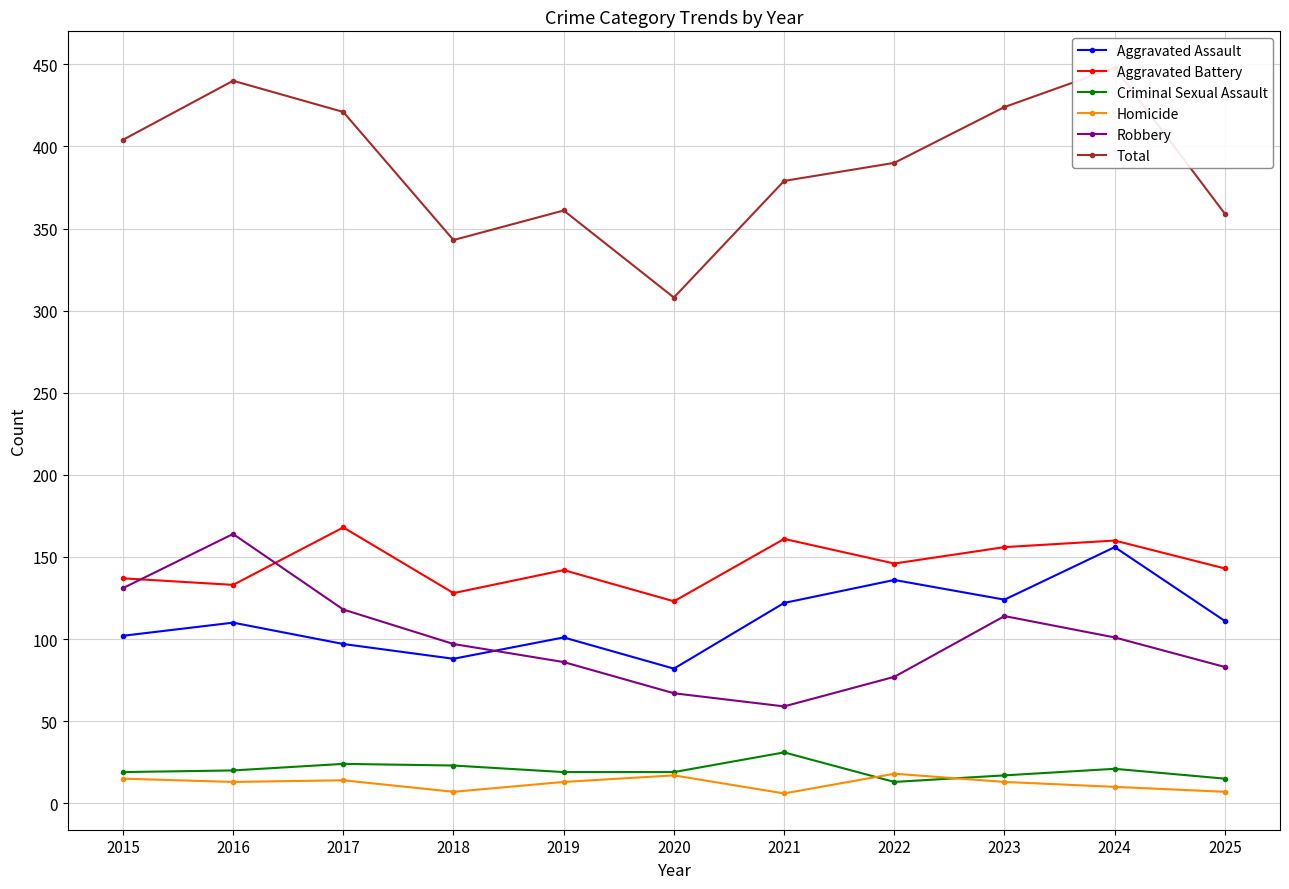

True or false: Criminal Sexual Assault has more than 2 points higher than both neighbors.

True